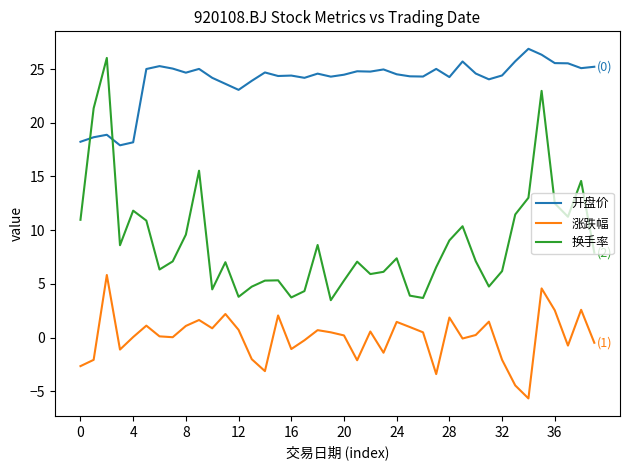

How many interior local valleys does the 涨跌幅 series have?

11